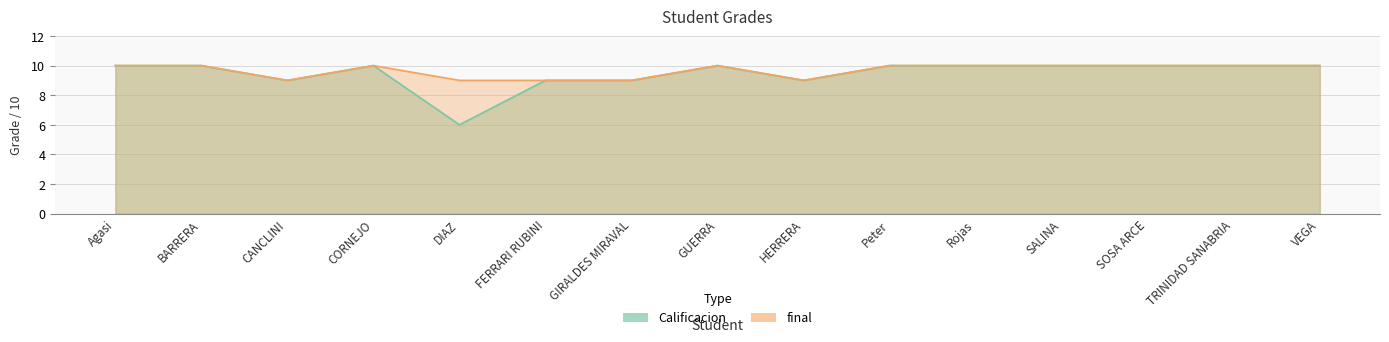

At which category is the sum across all series the highest?

Agasi